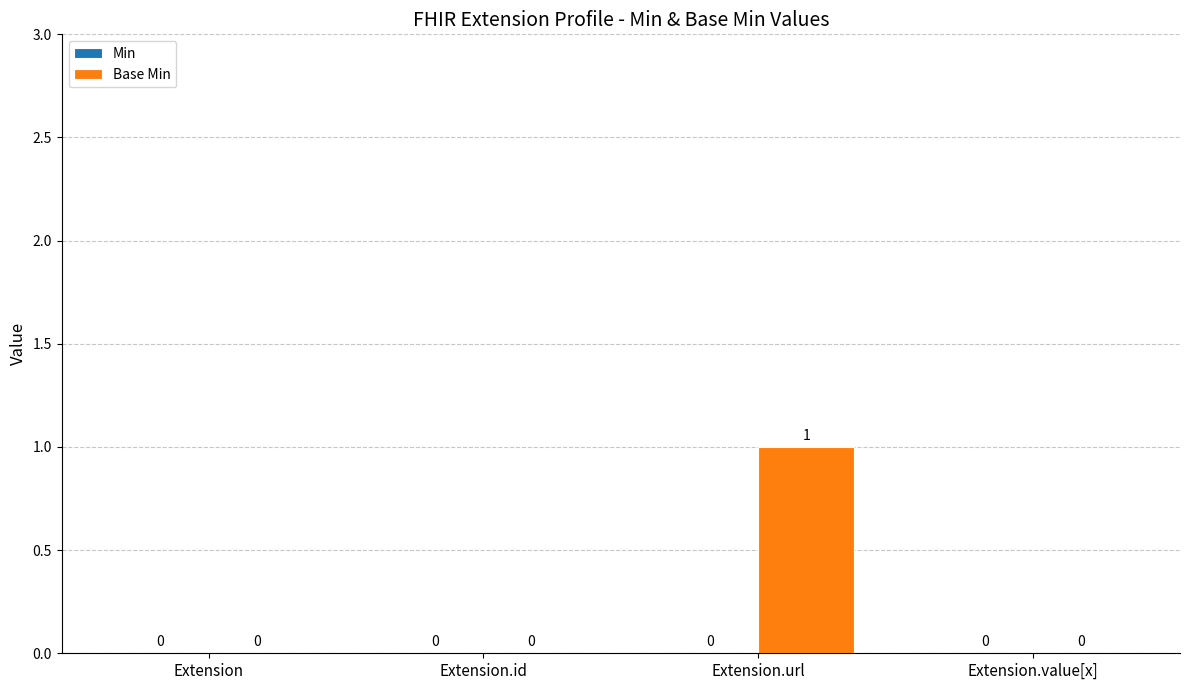

The chart shows a value of 0 at Extension.value[x]. True or false?

True